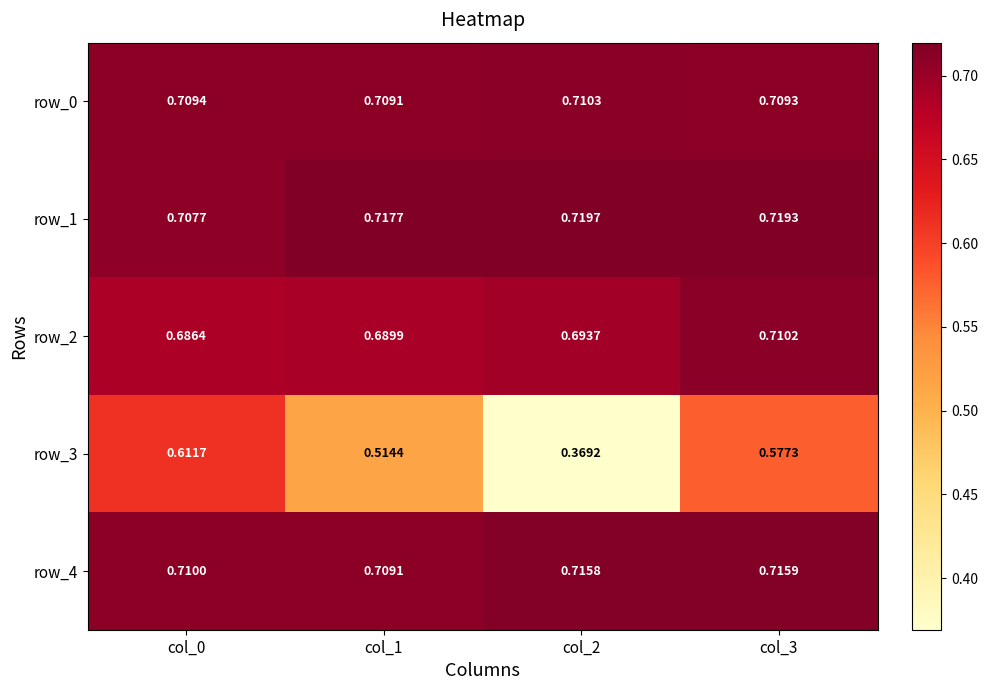

At which category is the sum across all series the highest?

col_3